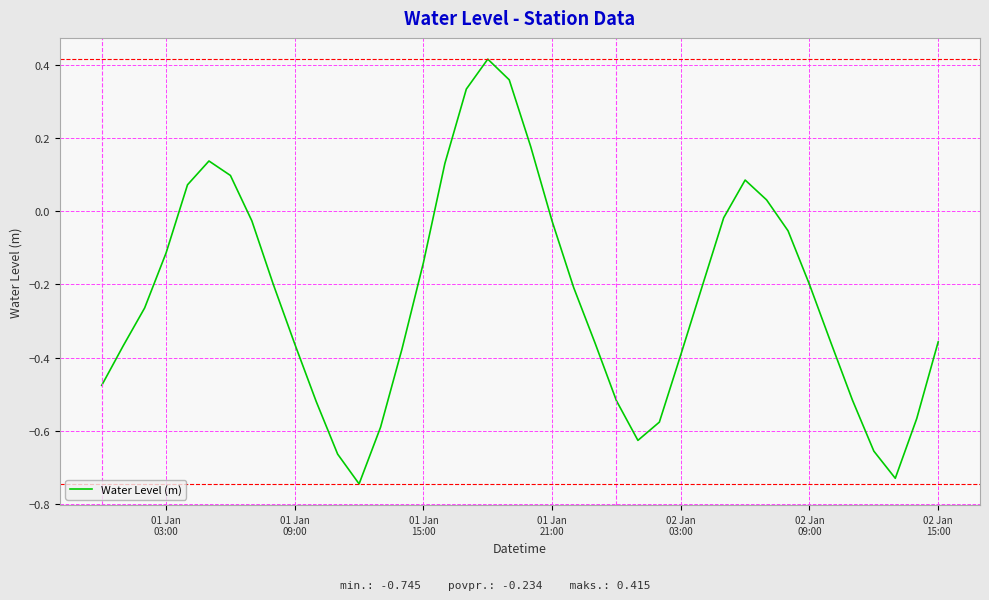

What is the difference between the maximum and minimum values?

1.2